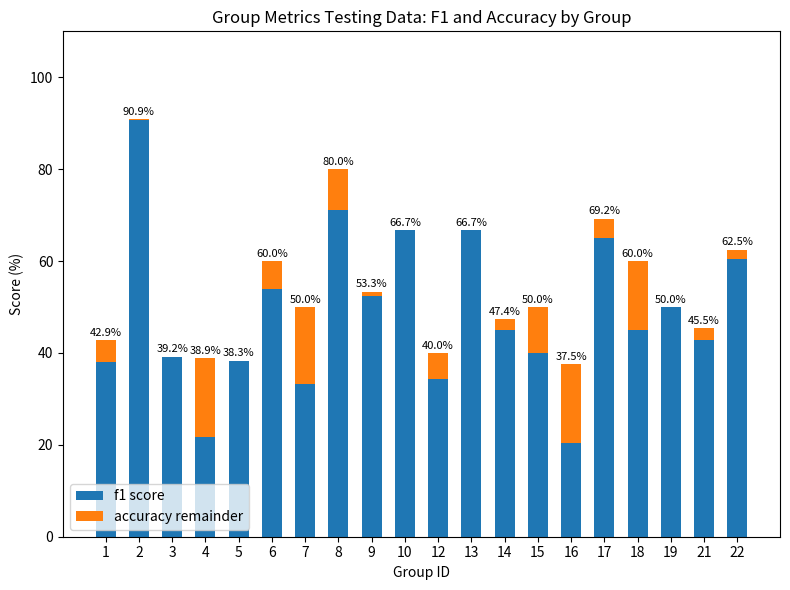

What is the total value across all series at 16?

37.5